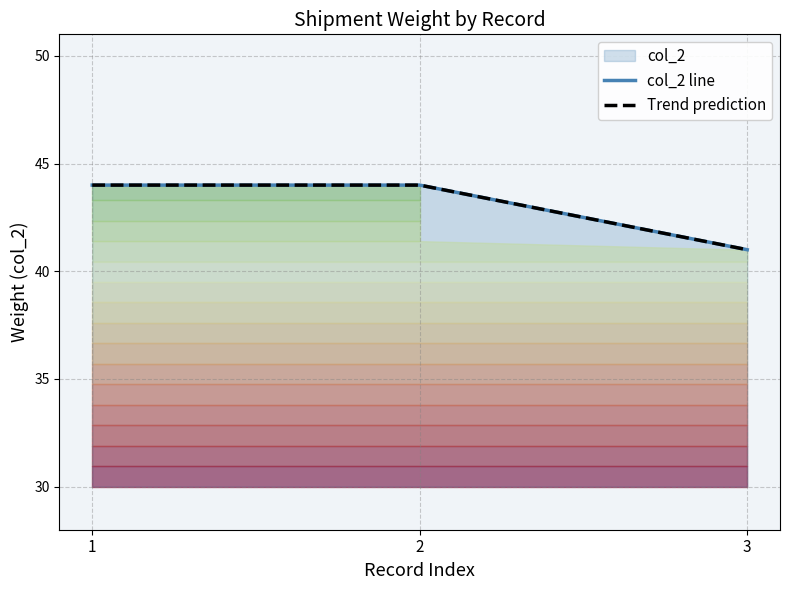

Reading left to right, what are all the values shown in this chart?

1=44	2=44	3=41